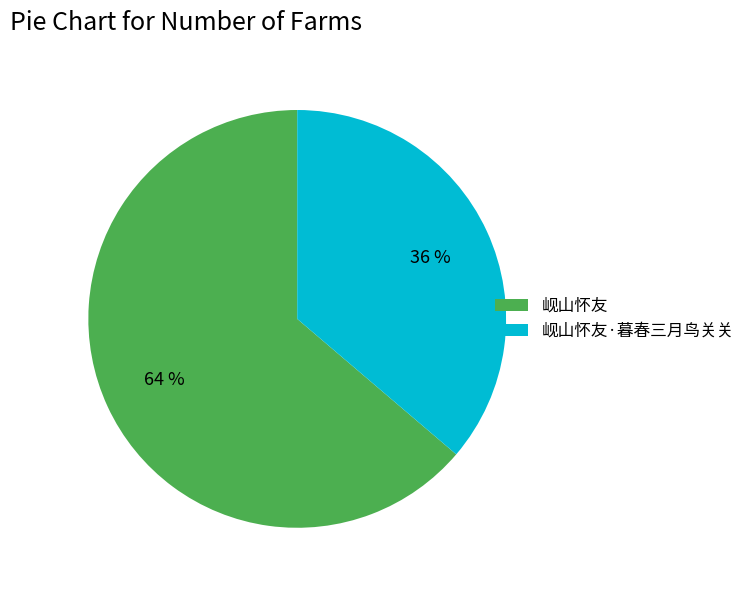

Approximately how many times larger is the value at 岘山怀友·暮春三月鸟关关 compared to 岘山怀友?

0.6